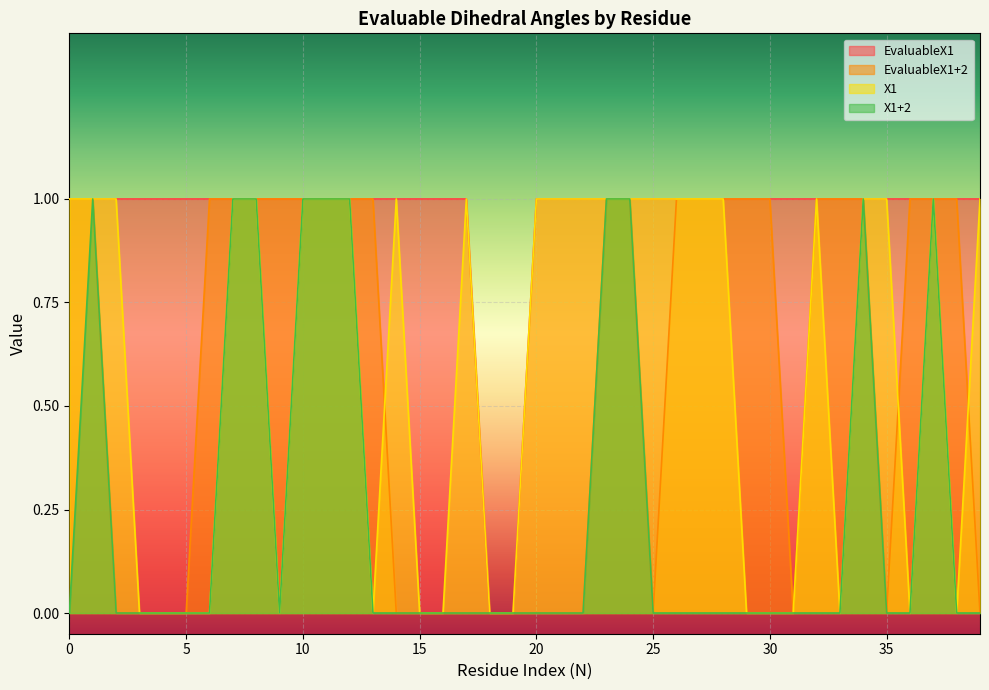

What is the difference between the EvaluableX1 values at 30 and 19?

1